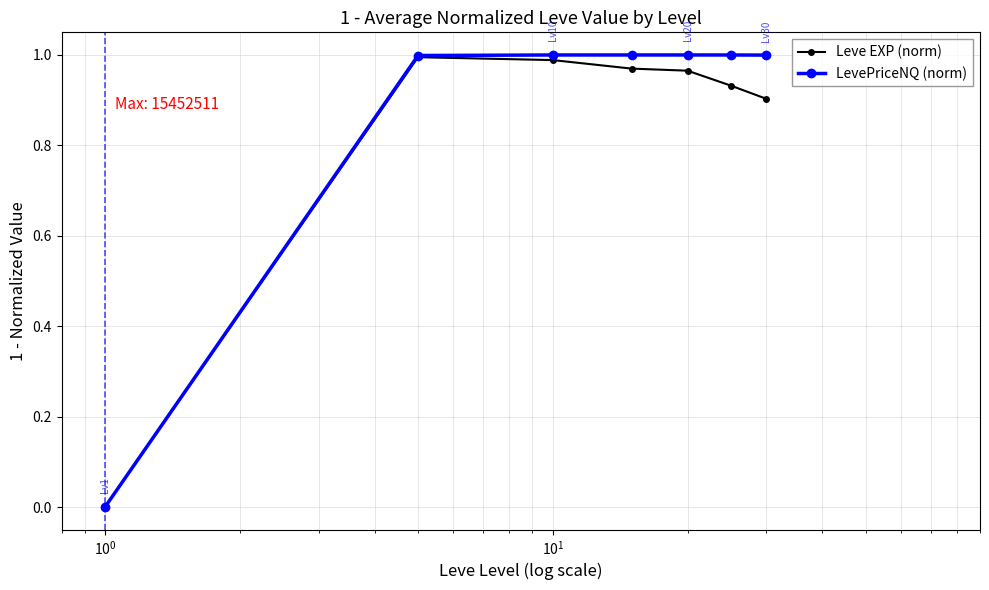

Which series has the largest range (max minus min)?

LevePriceNQ (norm)